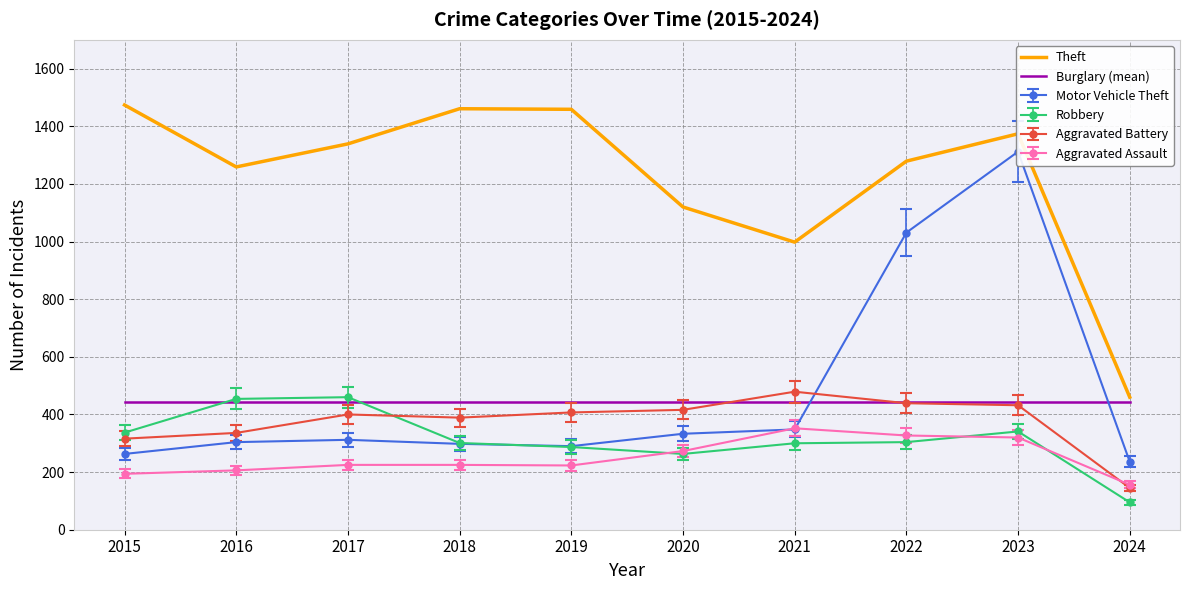

True or false: Burglary (mean) has more than 0 interior local peaks.

False